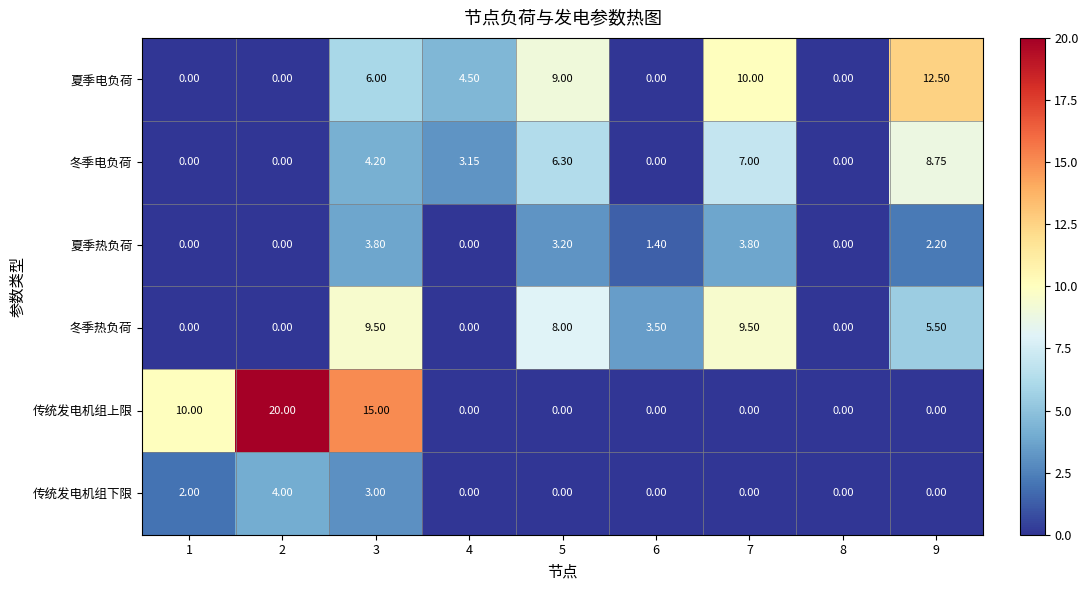

List the series in order of their peak value, lowest first.

夏季热负荷, 传统发电机组下限, 冬季电负荷, 冬季热负荷, 夏季电负荷, 传统发电机组上限